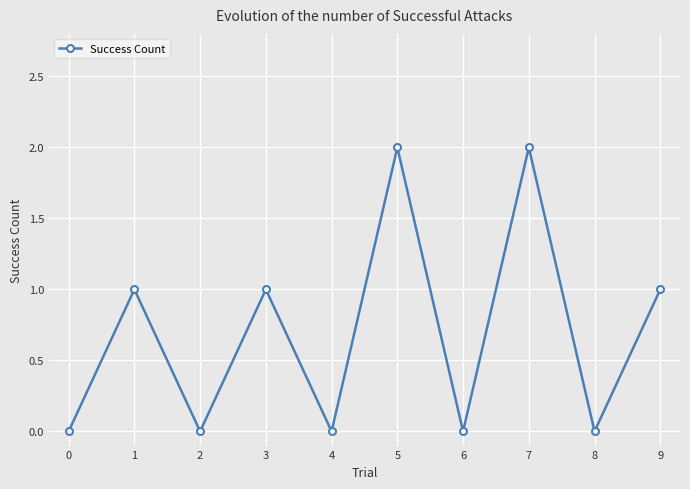

True or false: the data has more than 0 interior local peaks.

True